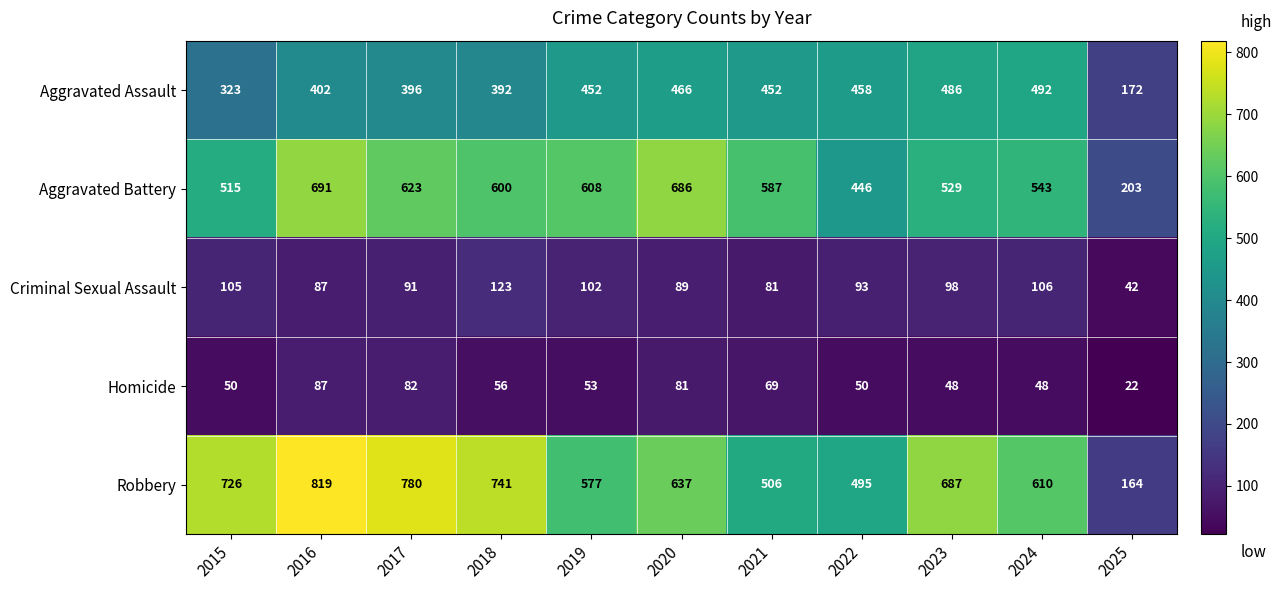

How many values in the Criminal Sexual Assault series are below 93?

5